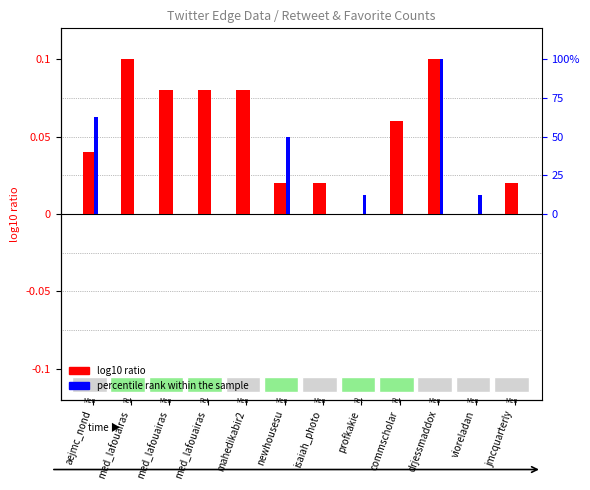

At which label does percentile rank within the sample reach its peak?

drjessmaddox